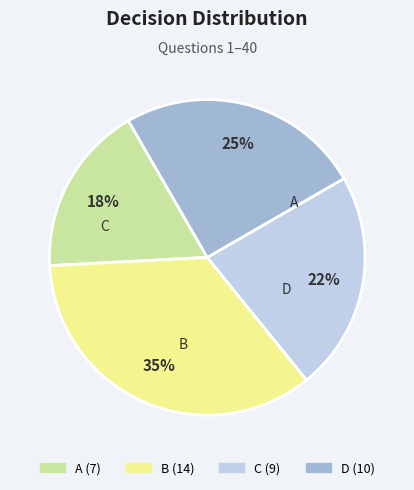

What is the ratio of the value at B to the value at A?

2.0